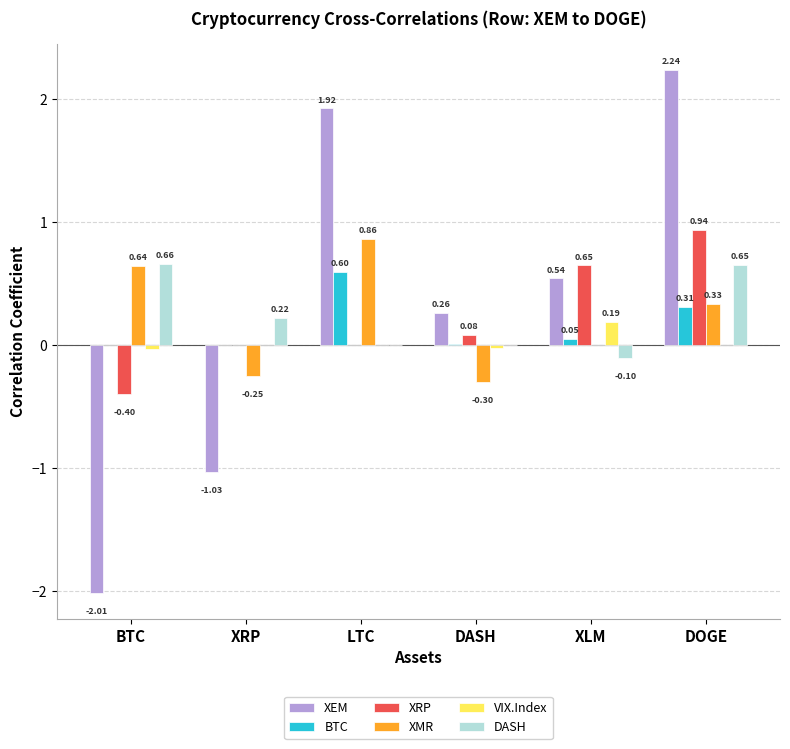

How many groups of bars are there?

6